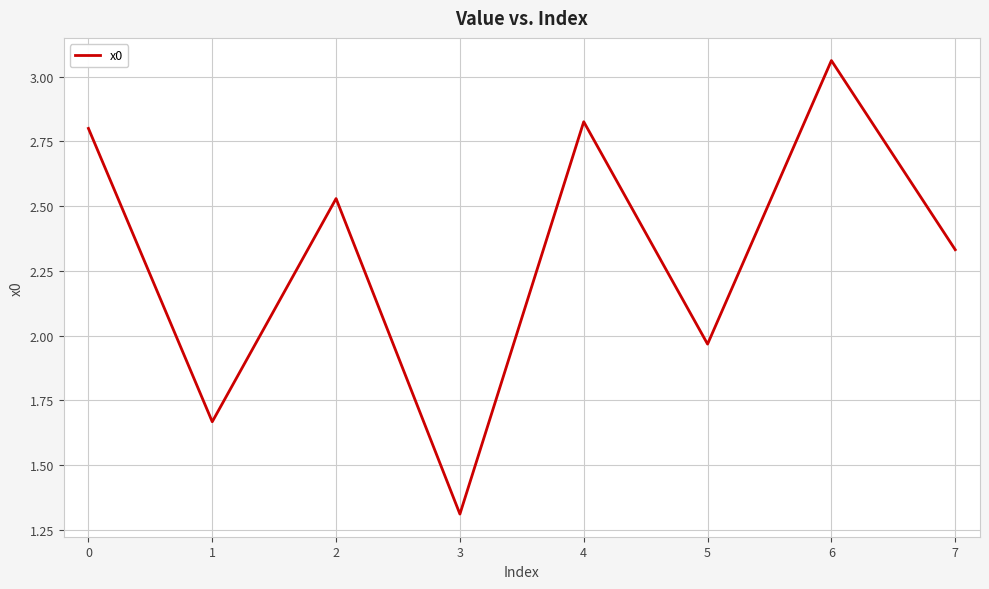

Where is the first local maximum?

2